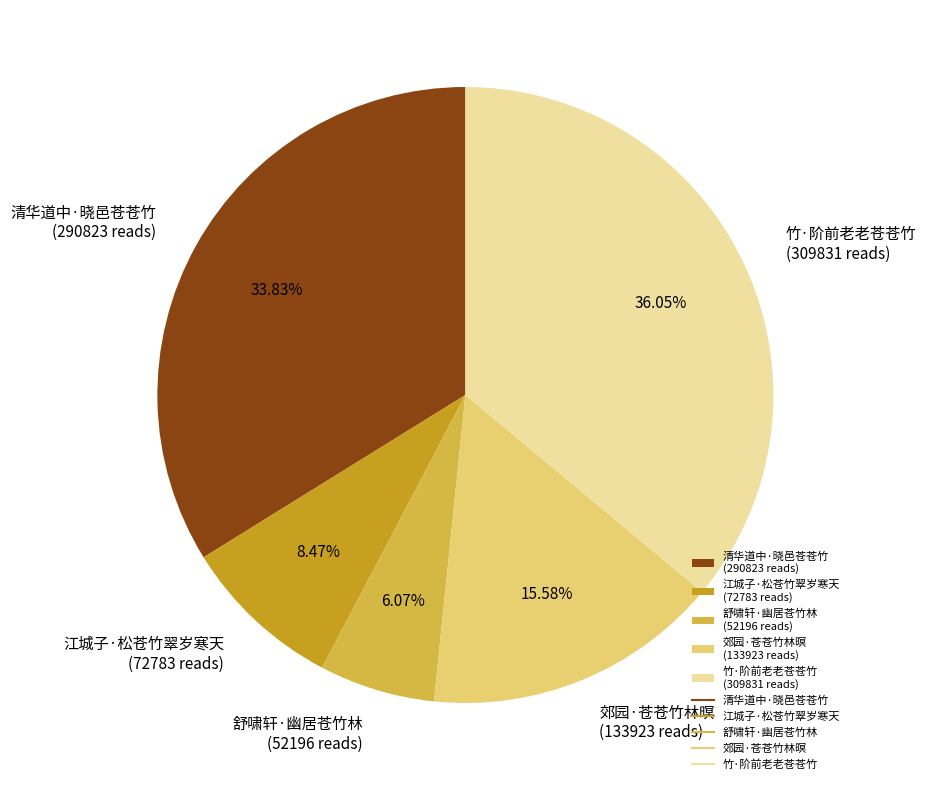

Between 竹·阶前老老苍苍竹 and 江城子·松苍竹翠岁寒天, which is larger?

竹·阶前老老苍苍竹